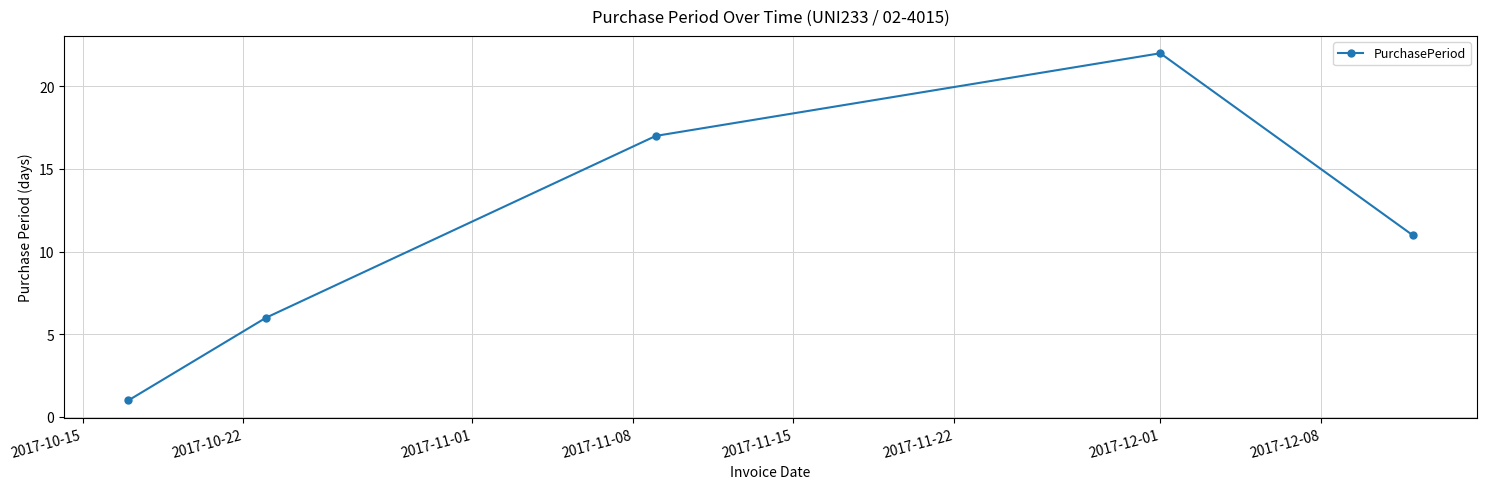

What is the difference between the maximum and minimum values?

21